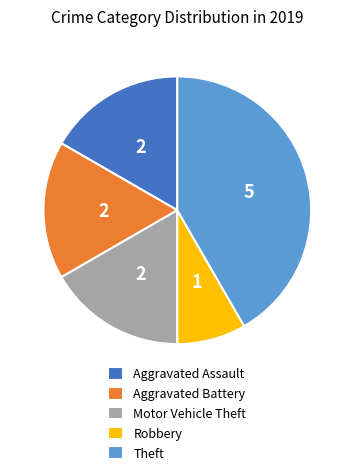

Does Robbery represent more than half of the total?

No